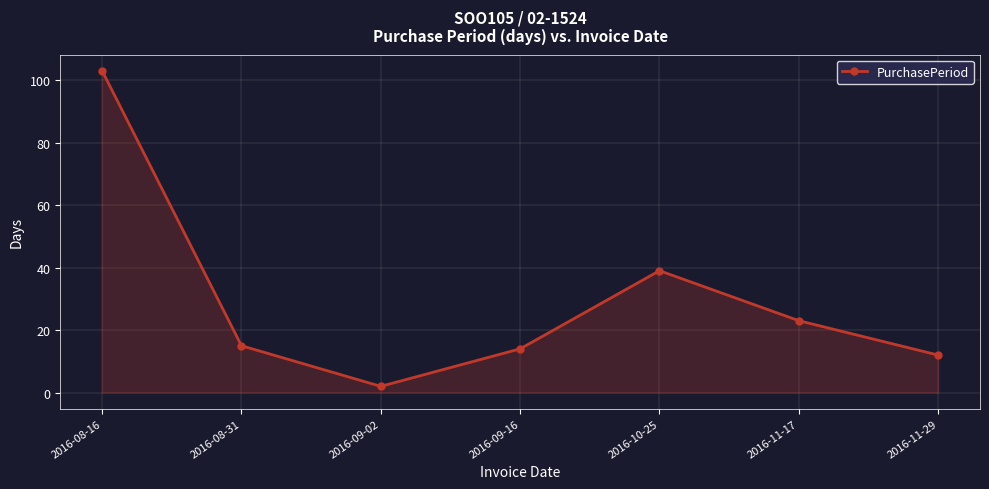

What is the maximum value shown in the chart?

103